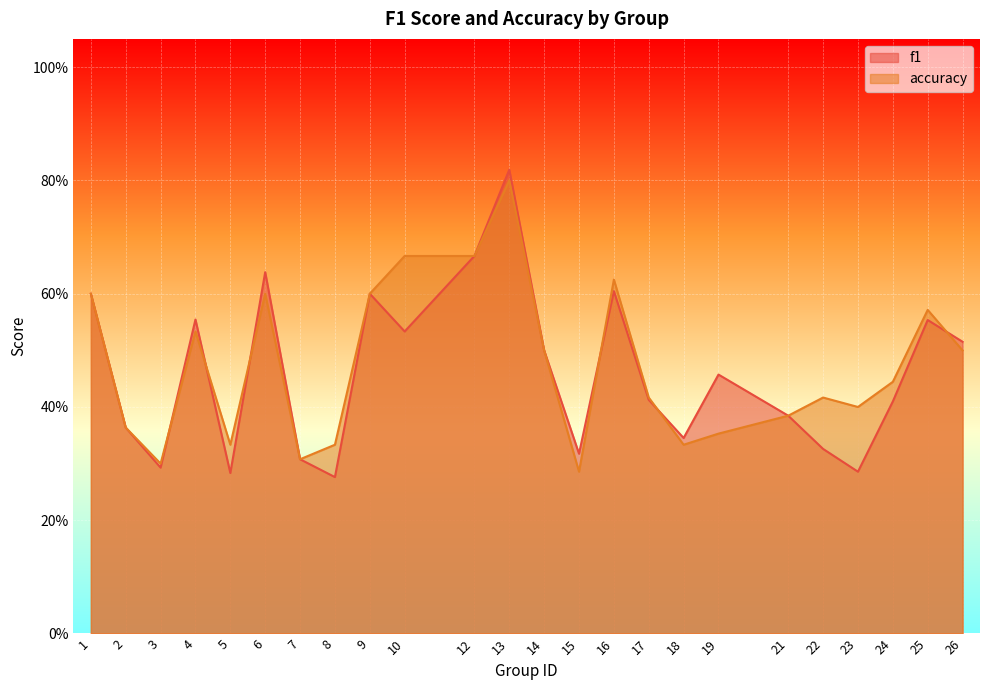

The value of accuracy at 22 is 0.4. True or false?

True